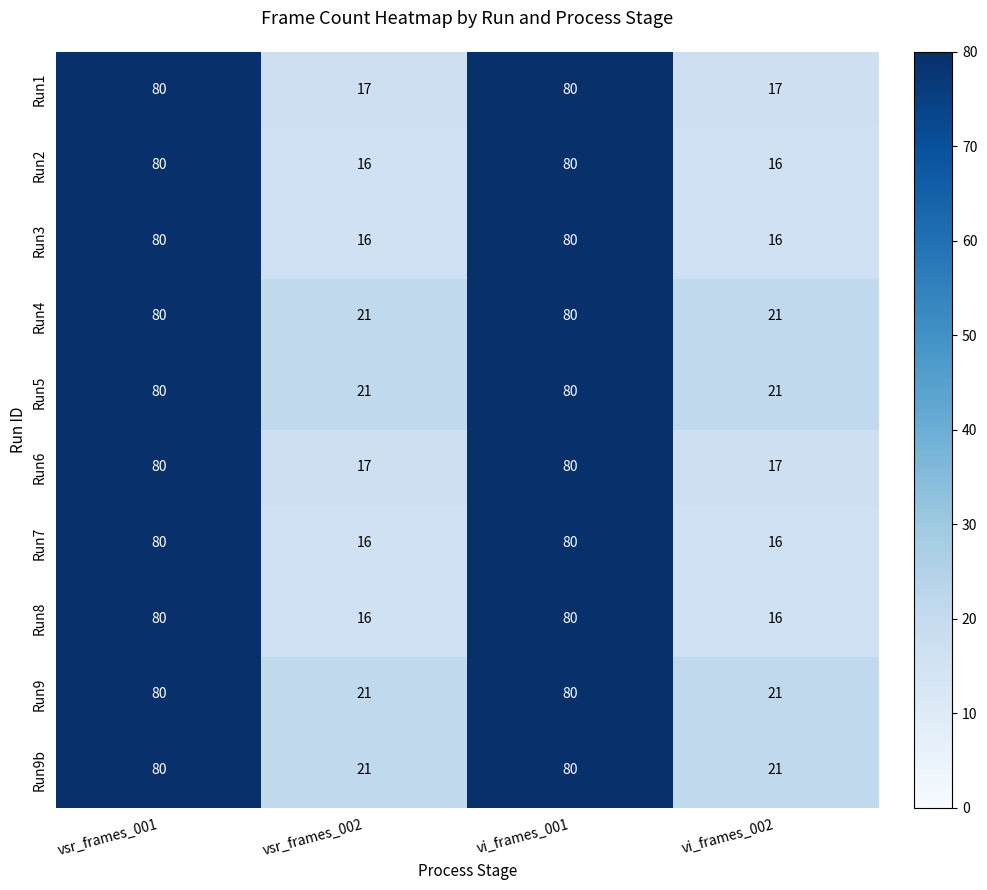

Count the Run9 values in the range 21 to 80.

4